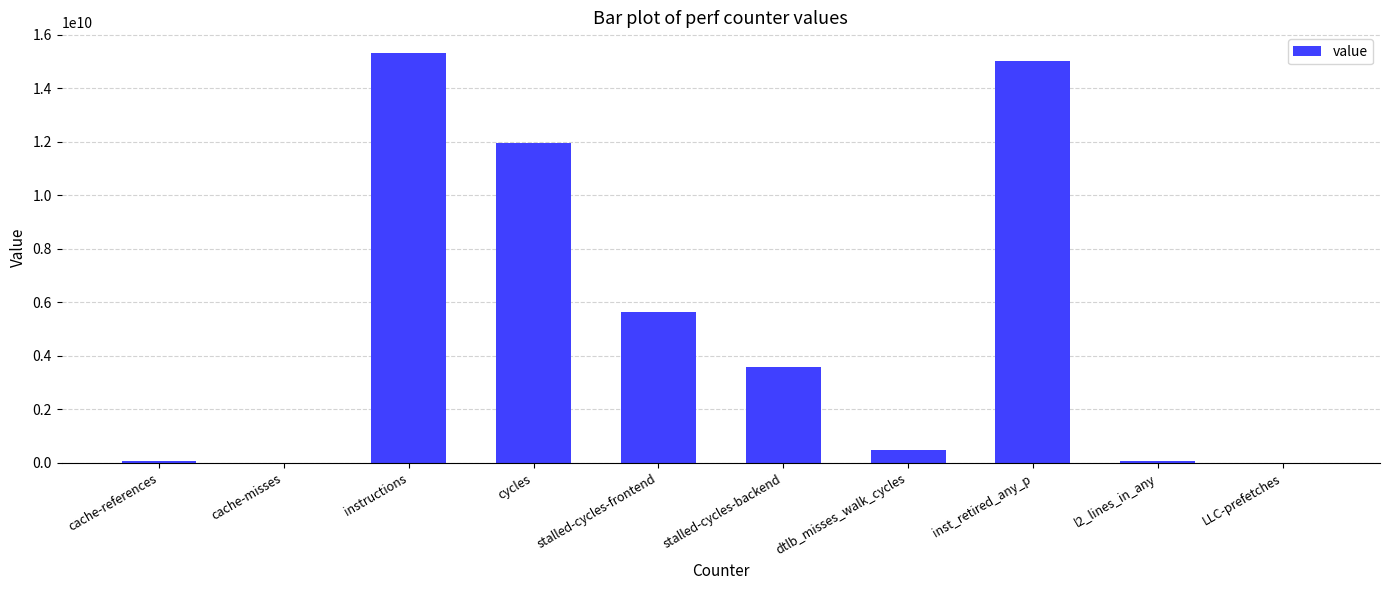

What is the maximum value shown in the chart?

15318969749